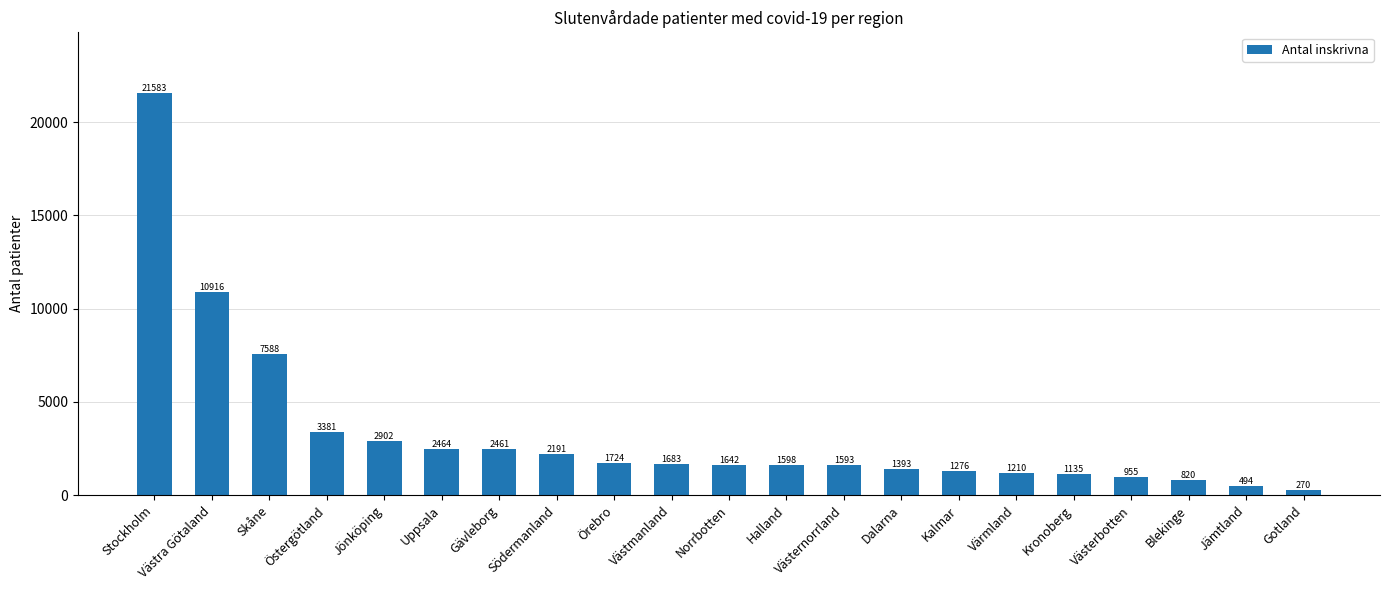

Count the number of data series in this chart.

1